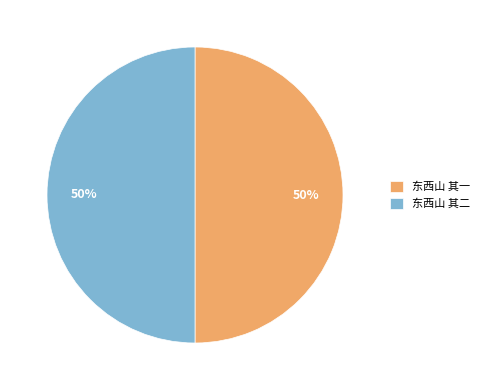

To the nearest percent, what portion does 东西山 其一 represent?

50%